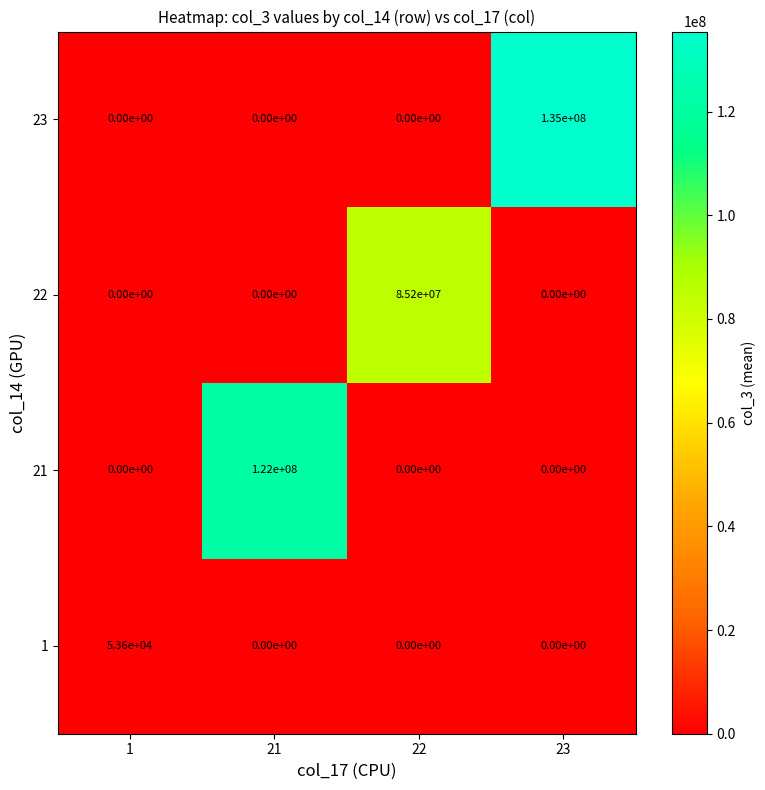

At how many categories does at least one series exceed 121698857?

2